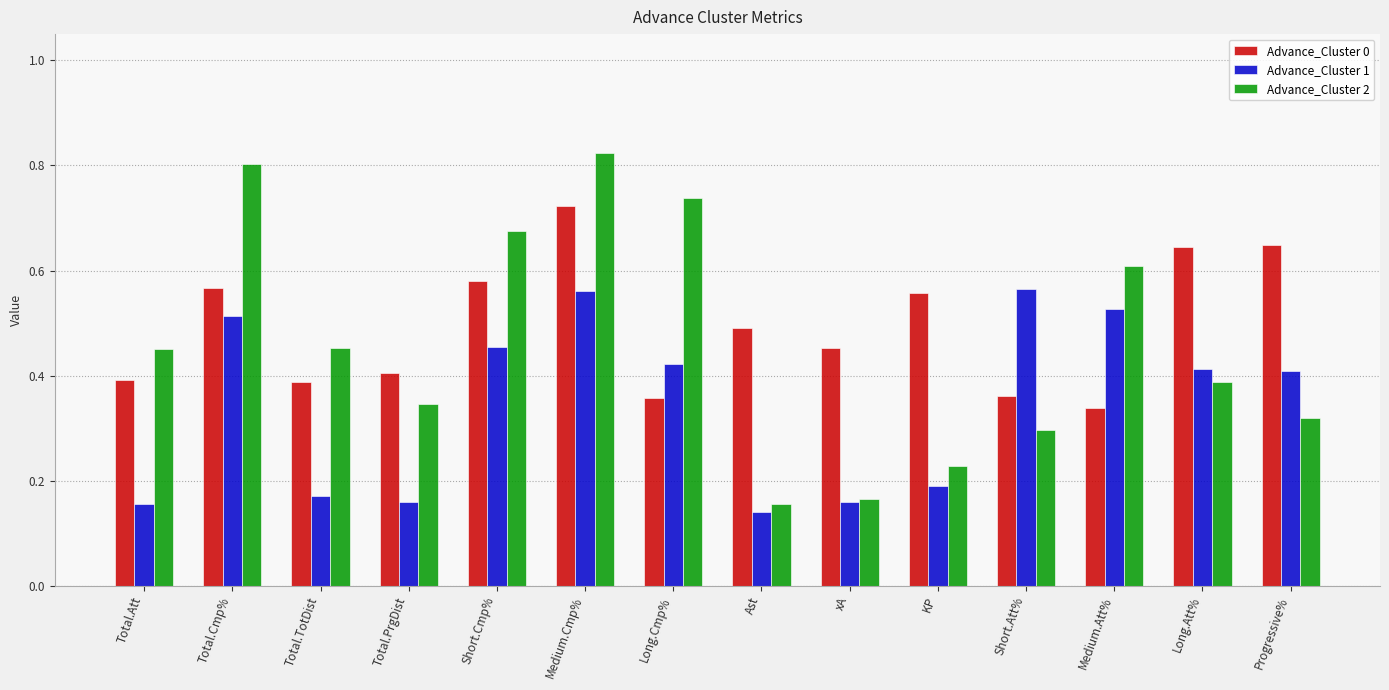

Rank the series at Medium.Cmp% from highest to lowest value.

Advance_Cluster 2, Advance_Cluster 0, Advance_Cluster 1